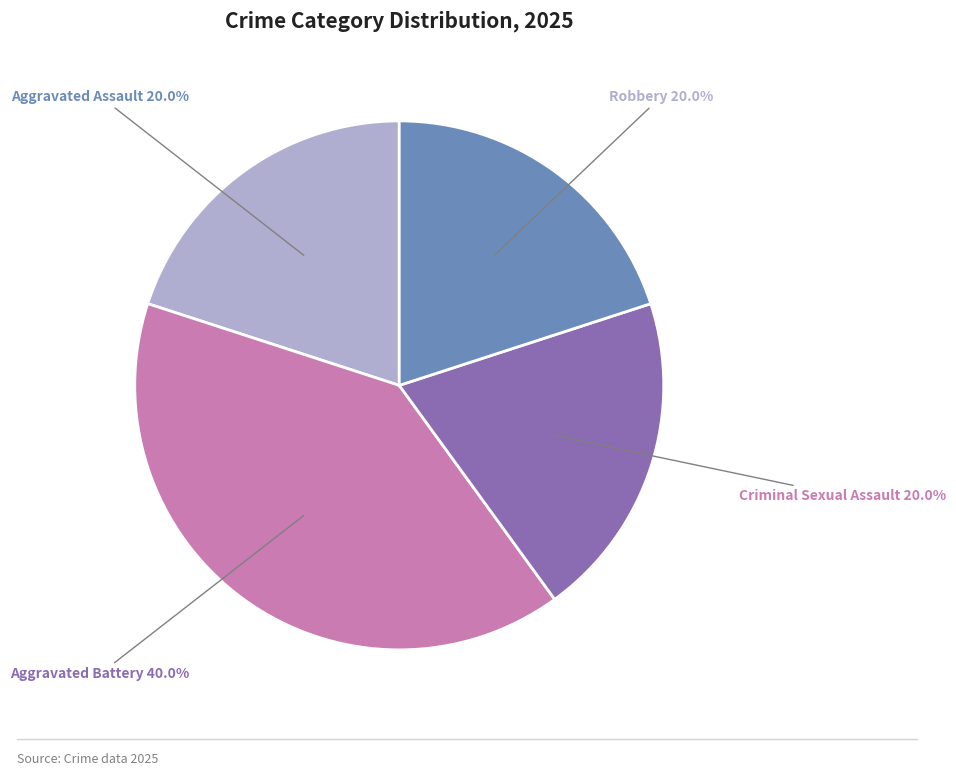

Does any single category account for the majority?

No